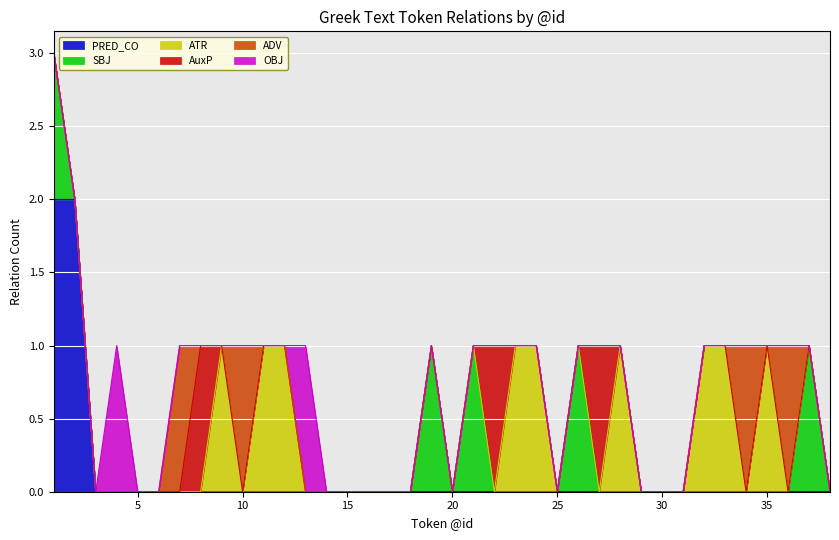

How many positive values does the ADV series have?

4